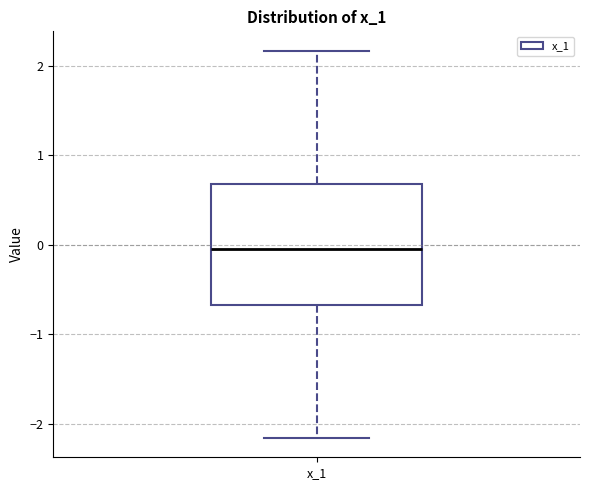

Transcribe this box plot: give where the median line is, the range the box spans, and where the two whiskers end, as read against the y-axis. The values are not printed on the chart, so give them approximately, as read against the axis.

median 0.0, box -0.7 to 0.7, whiskers -2.2 to 2.2